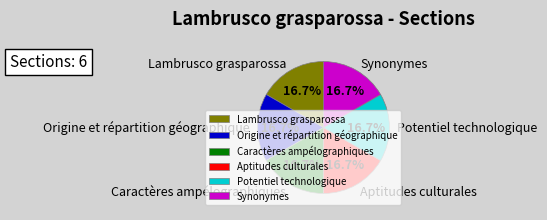

What is the ratio of the value at Caractères ampélographiques to the value at Synonymes?

1.0